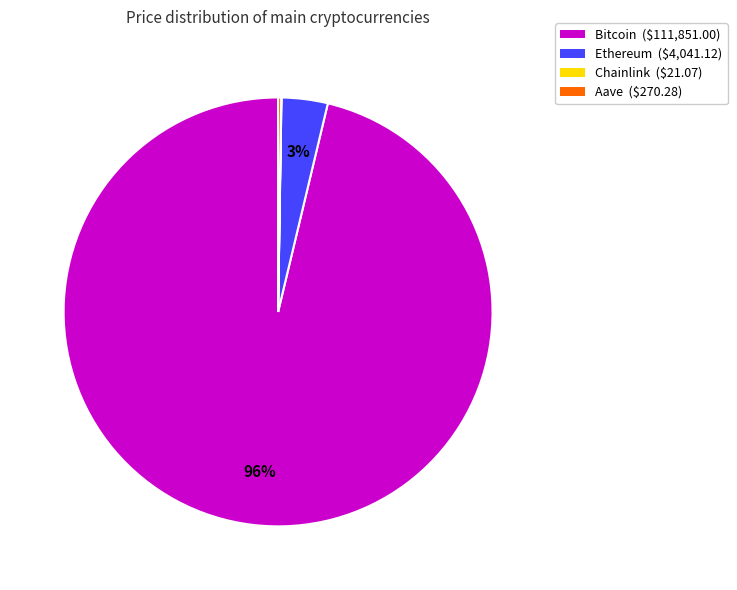

Which category has the biggest portion of the pie?

Bitcoin